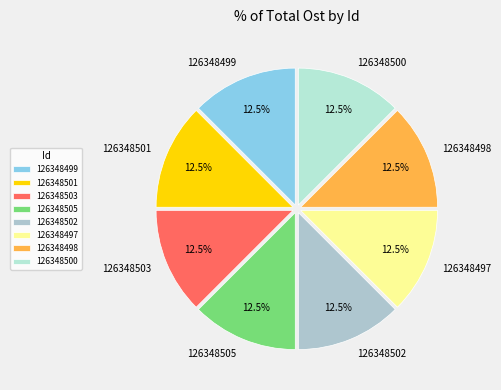

Is 126348501 the majority of the pie?

No